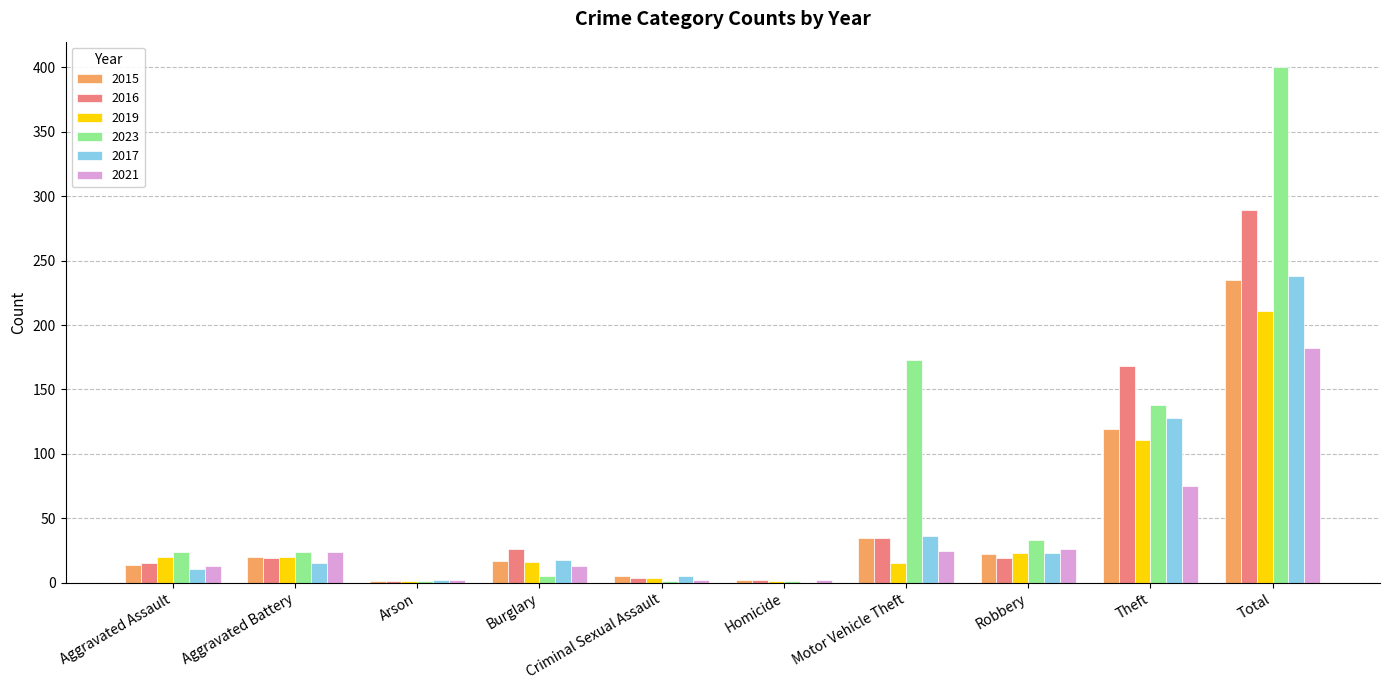

Which label corresponds to the largest value in the chart?

Total